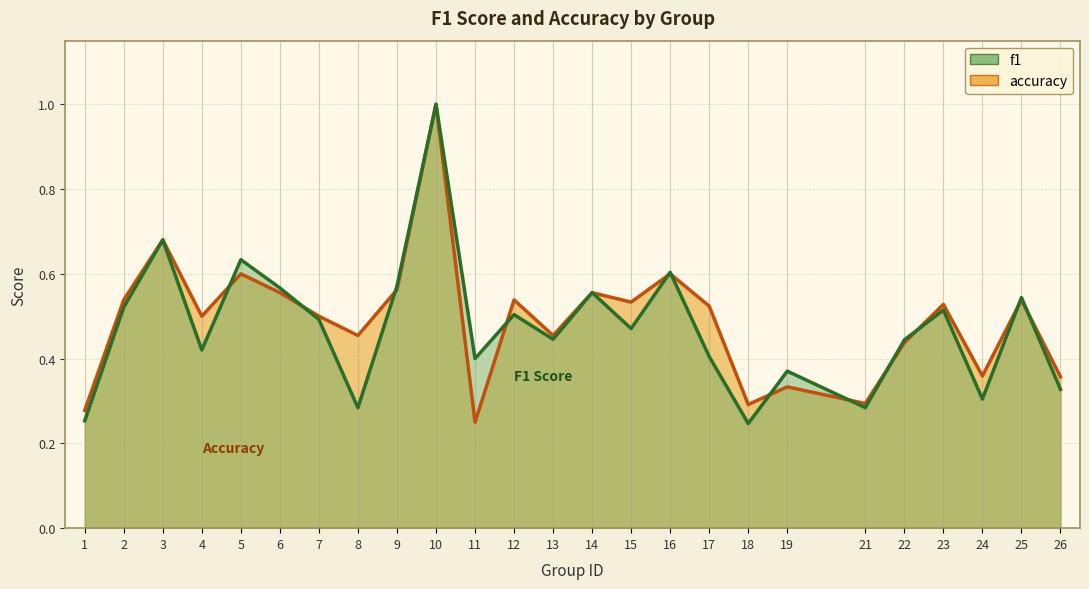

Reading left to right, transcribe all the data shown in this chart.

f1: 0.3	0.5	0.7	0.4	0.6	0.6	0.5	0.3	0.6	1.0	0.4	0.5	0.4	0.6	0.5	0.6	0.4	0.2	0.4	0.3	0.4	0.5	0.3	0.5	0.3
accuracy: 0.3	0.5	0.7	0.5	0.6	0.6	0.5	0.5	0.6	1.0	0.2	0.5	0.5	0.6	0.5	0.6	0.5	0.3	0.3	0.3	0.4	0.5	0.4	0.5	0.4